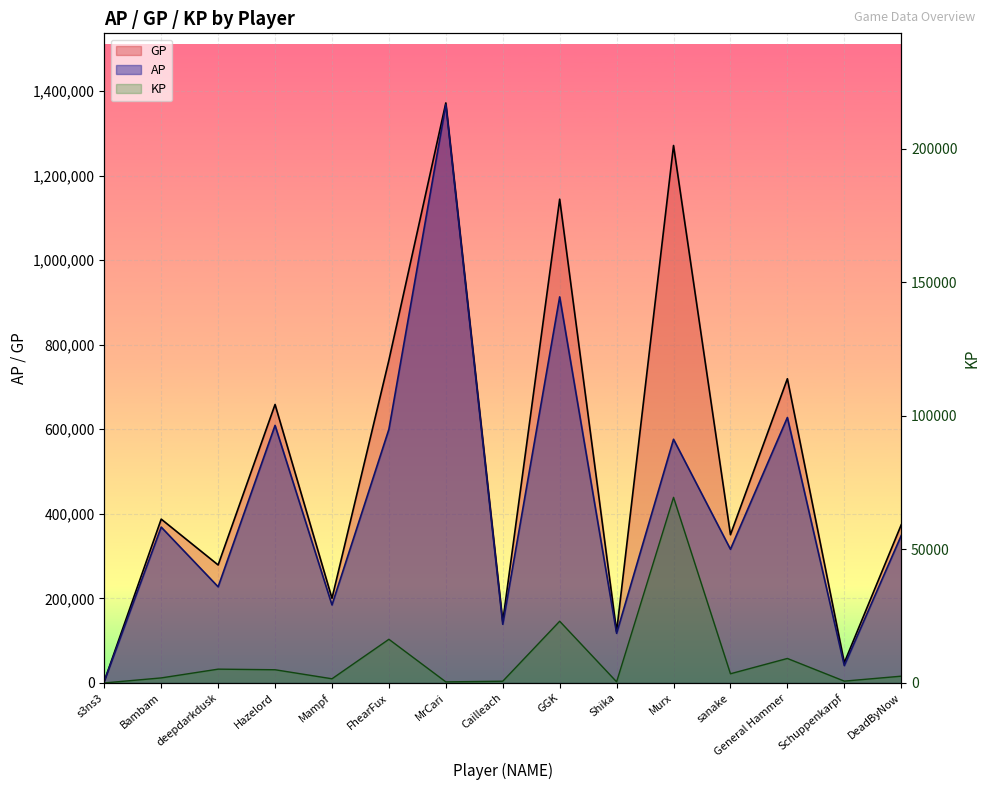

At which category does the chart reach its peak across all series?

MrCari